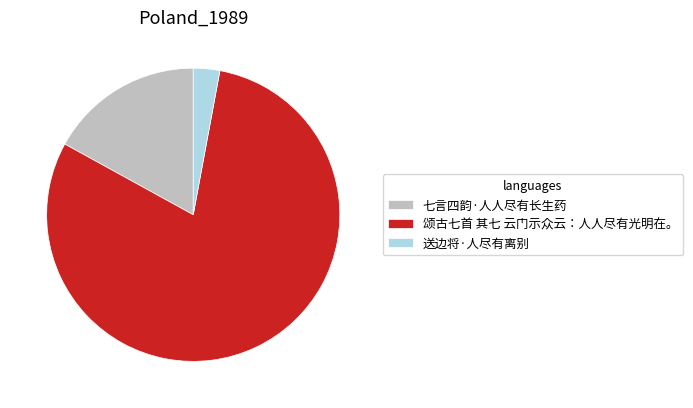

Which has a higher value, 颂古七首 其七 云门示众云：人人尽有光明在。 or 送边将·人尽有离别?

颂古七首 其七 云门示众云：人人尽有光明在。